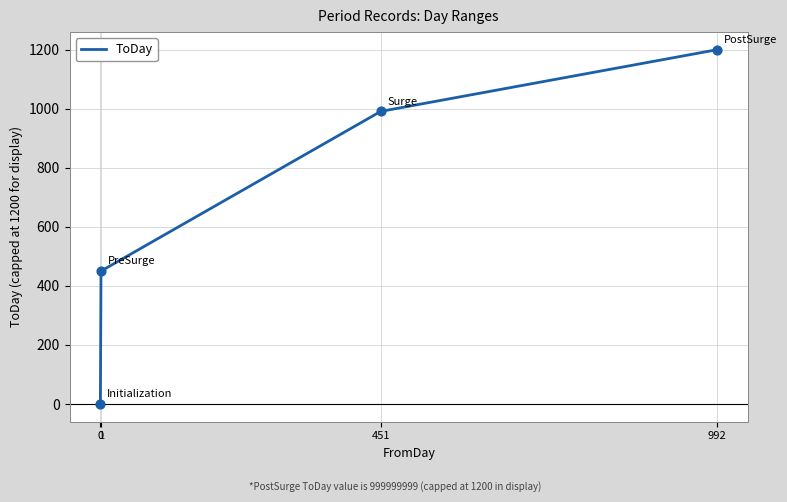

Between 1 and 0, which is larger?

1